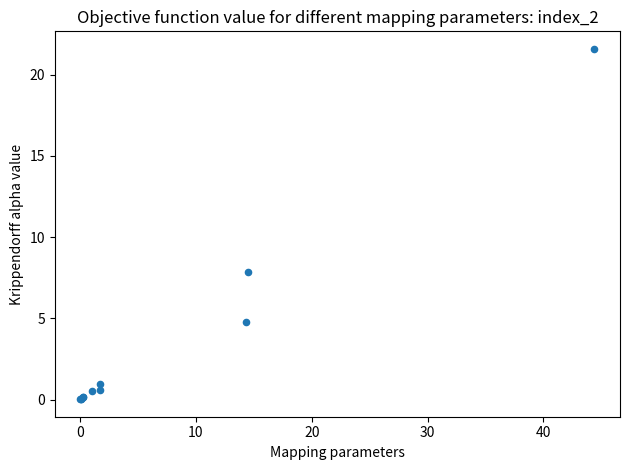

What Y value in the scatter plot is closest to 10?

7.8